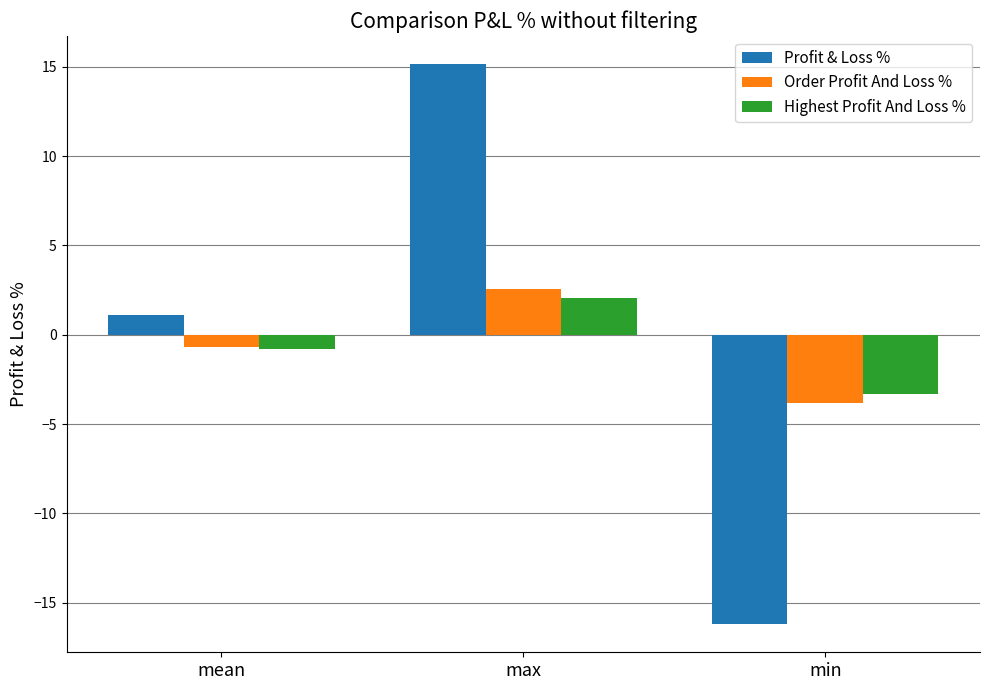

Is it true that Profit & Loss % equals 1.1 at mean?

True